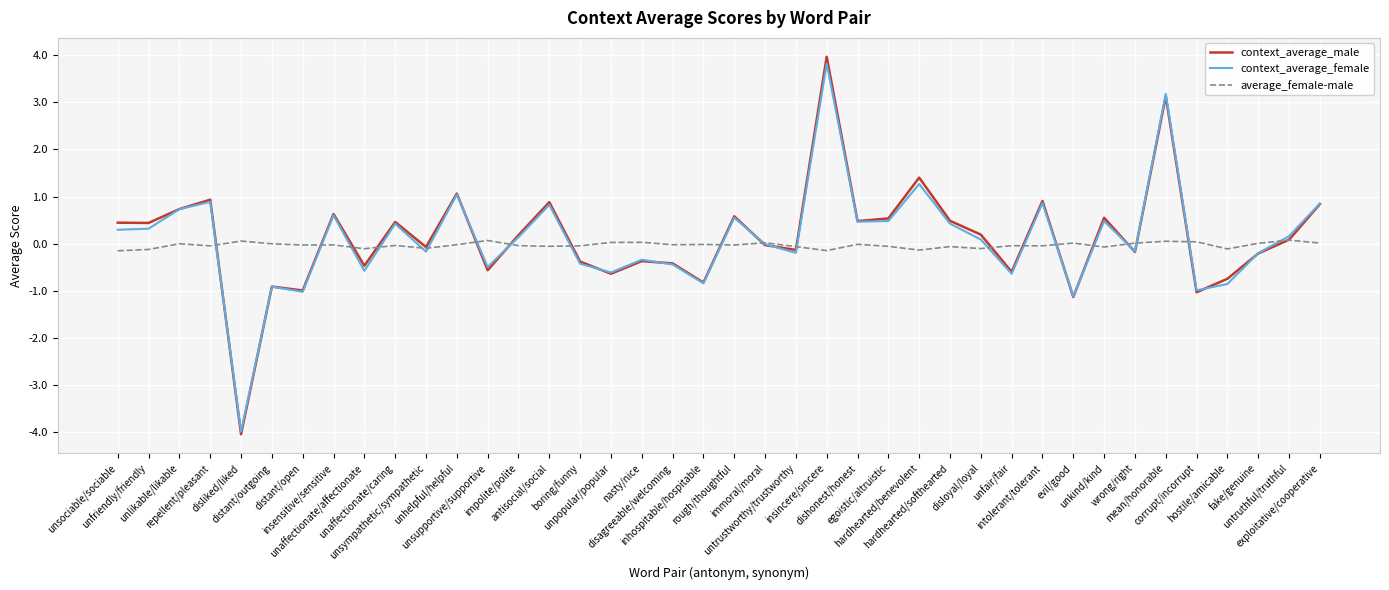

Which series has the widest spread of values?

context_average_male